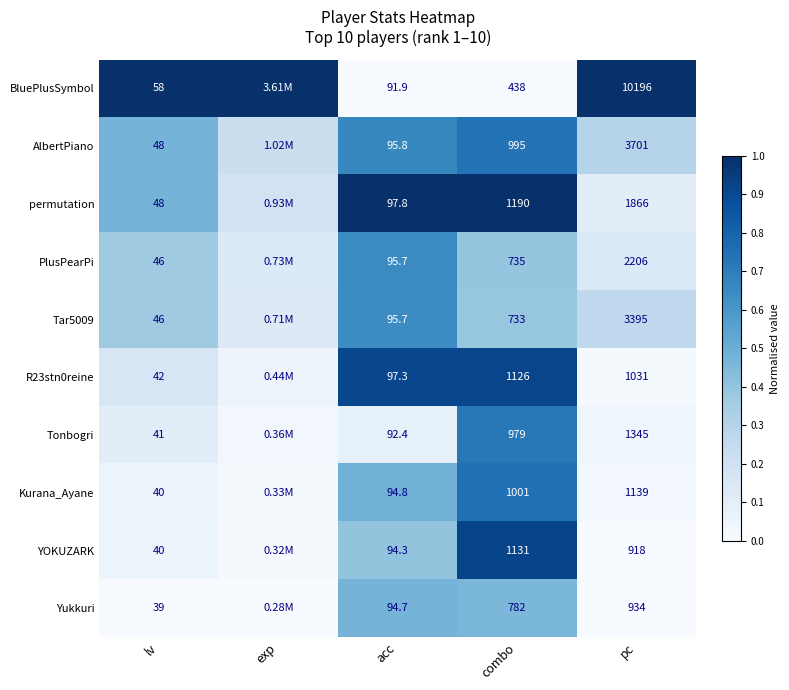

Is the value of Yukkuri at lv greater than the value of PlusPearPi at pc?

No